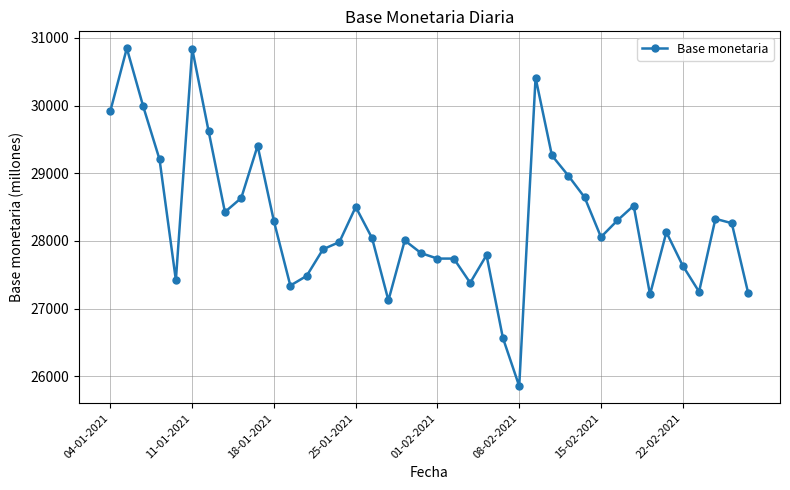

What is the average value?

28301